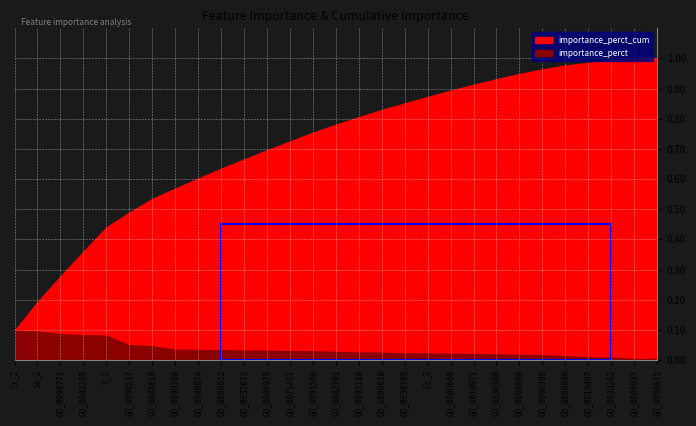

True or false: importance_perct has a value of 0.0 at GO_0071421.

False